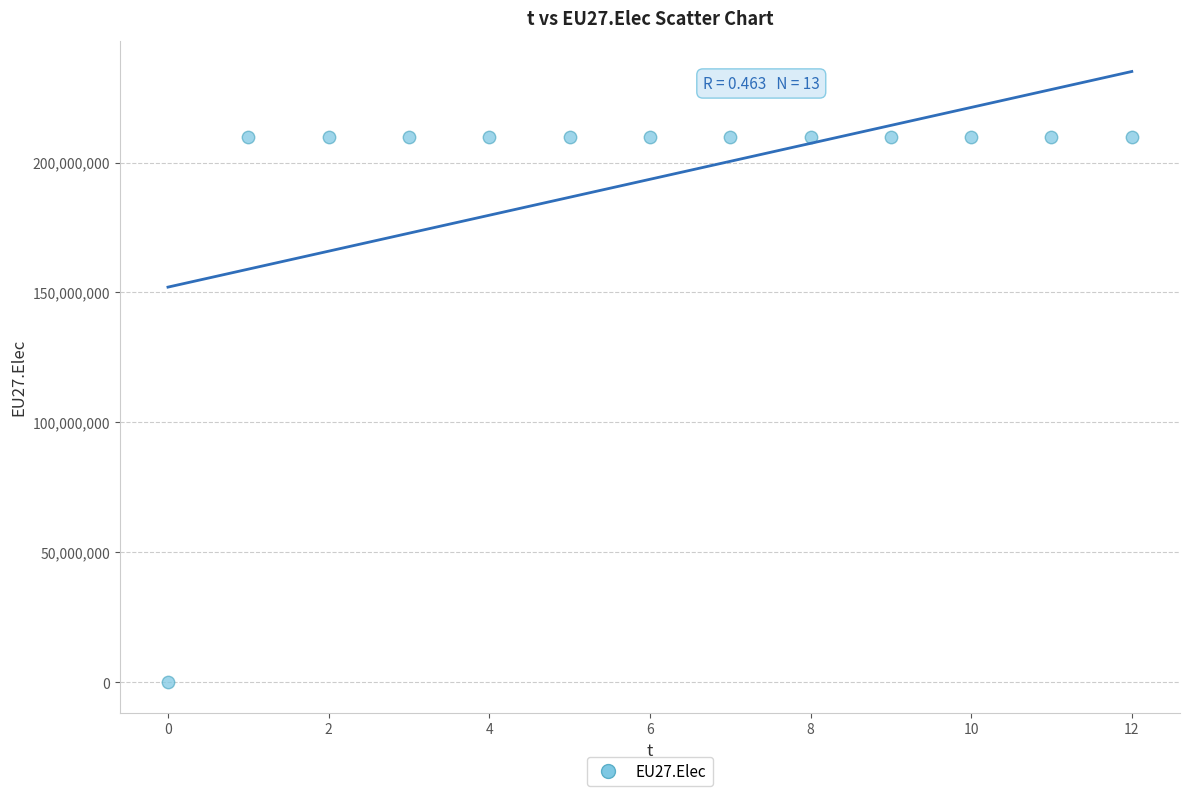

What is the range of Y values (max minus min)?

209666667